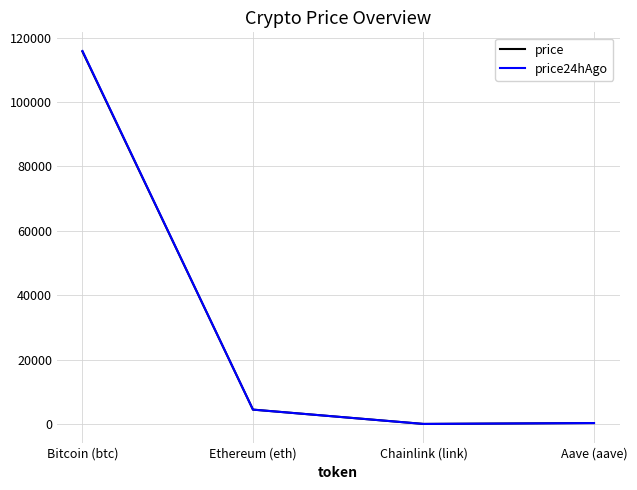

At which category is the sum across all series the highest?

Bitcoin (btc)